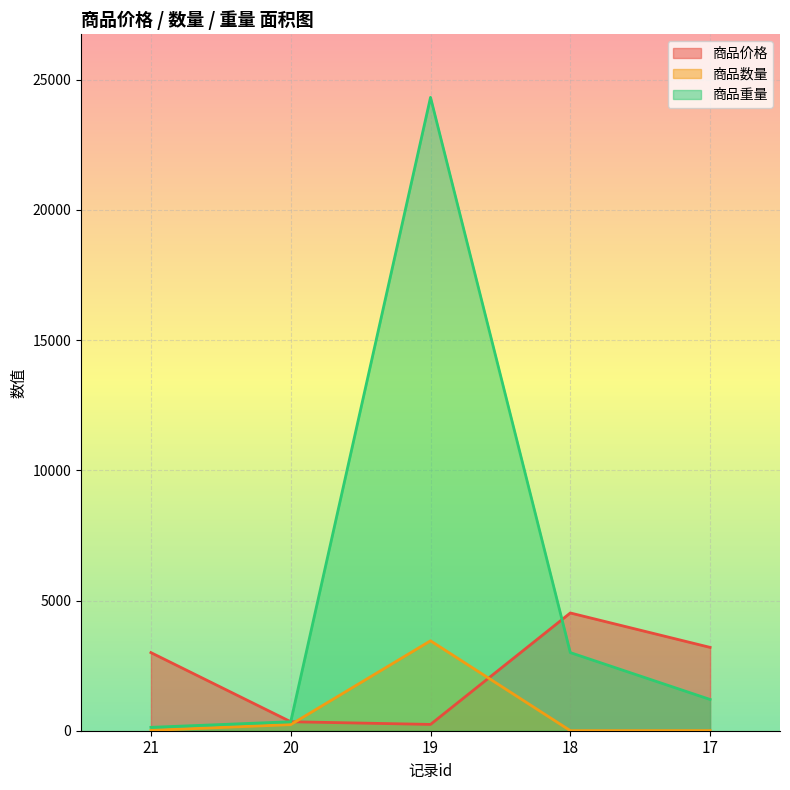

Is it true that 商品重量 equals 1940 at 17?

False